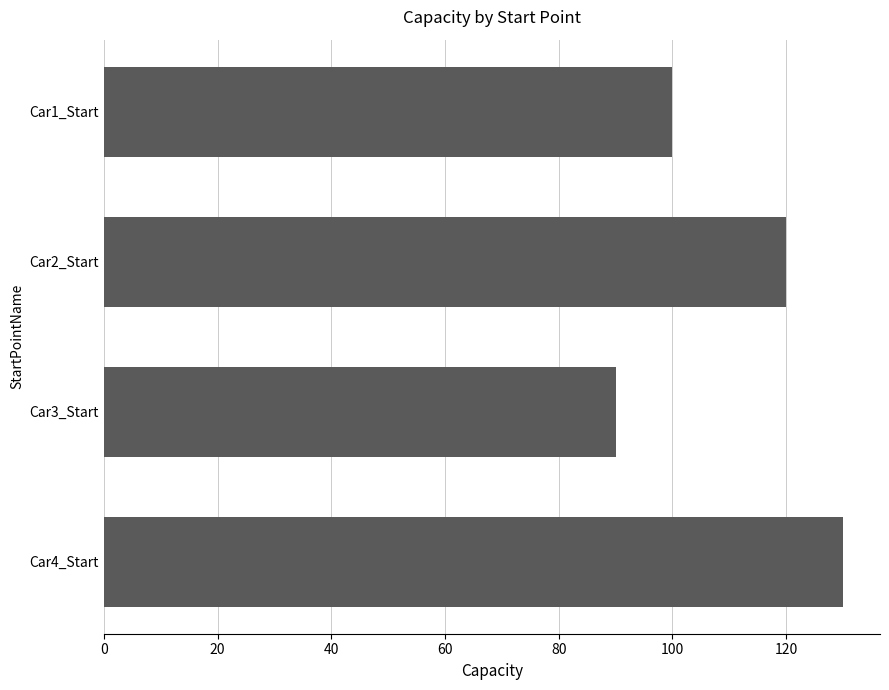

Does the chart contain stacked bars?

No